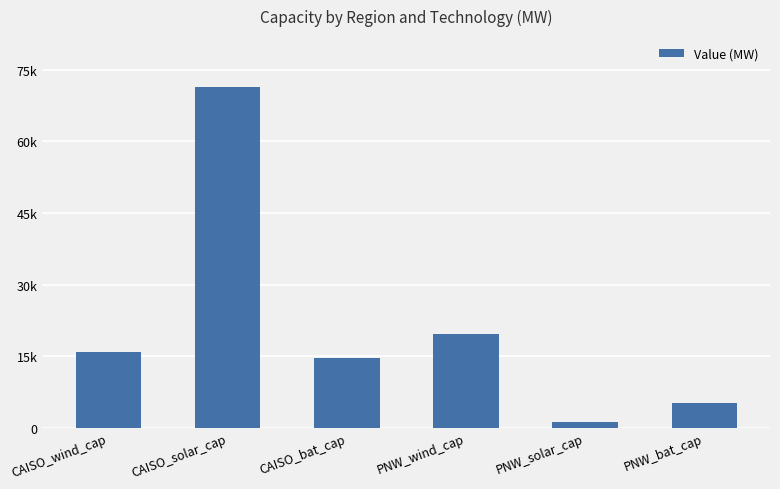

How many values exceed 15947?

3